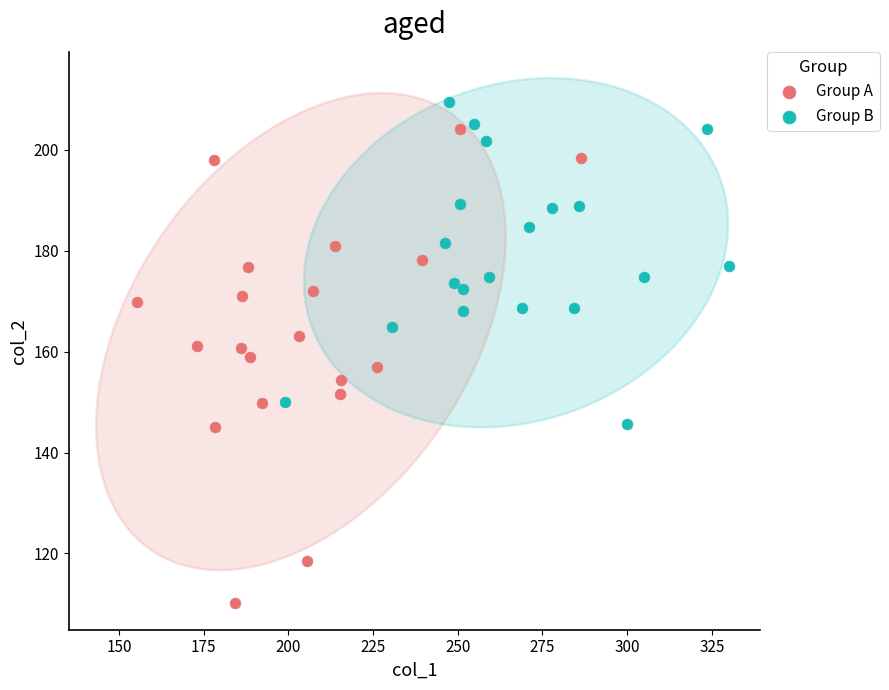

Which series has the widest spread of Y values?

Group A